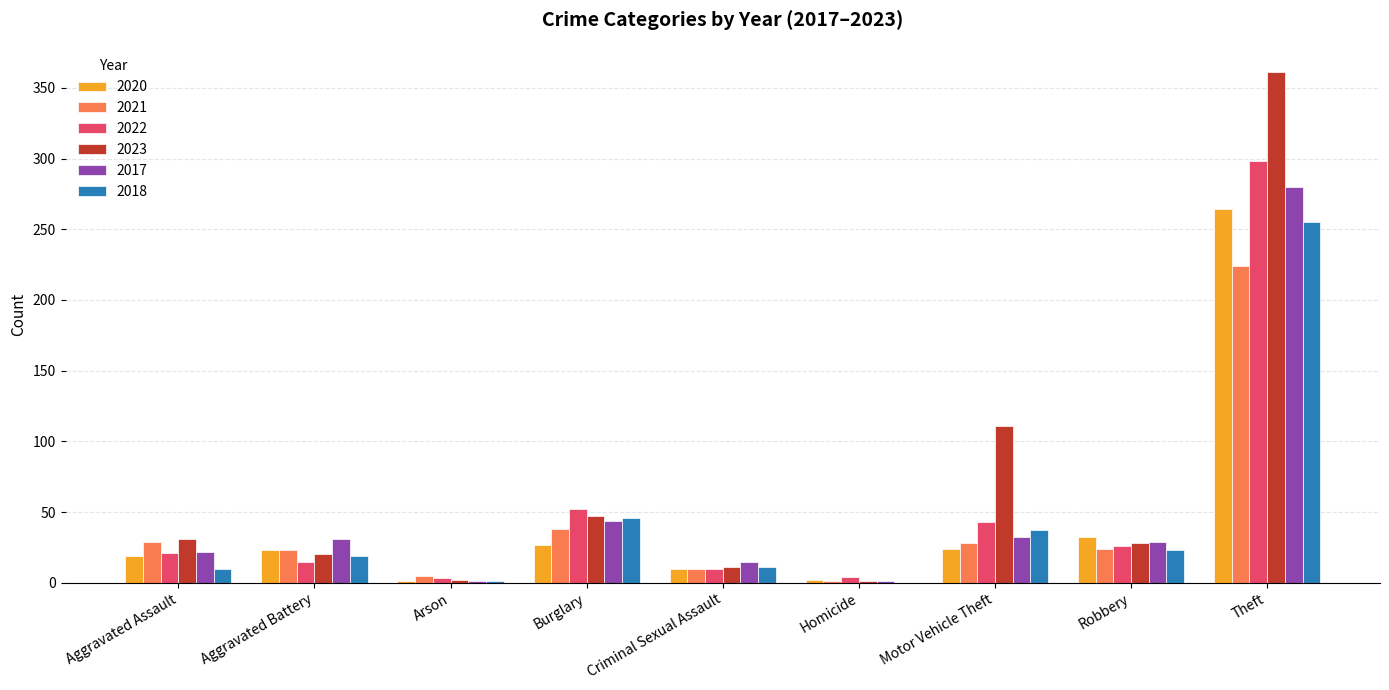

What are all the series names shown in the legend?

2020, 2021, 2022, 2023, 2017, 2018